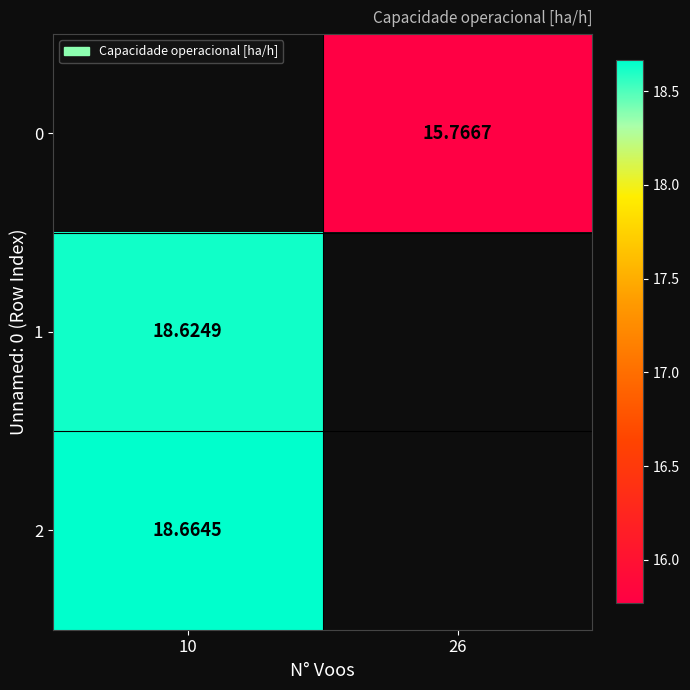

Rank the categories by 2 value from highest to lowest.

10, 26